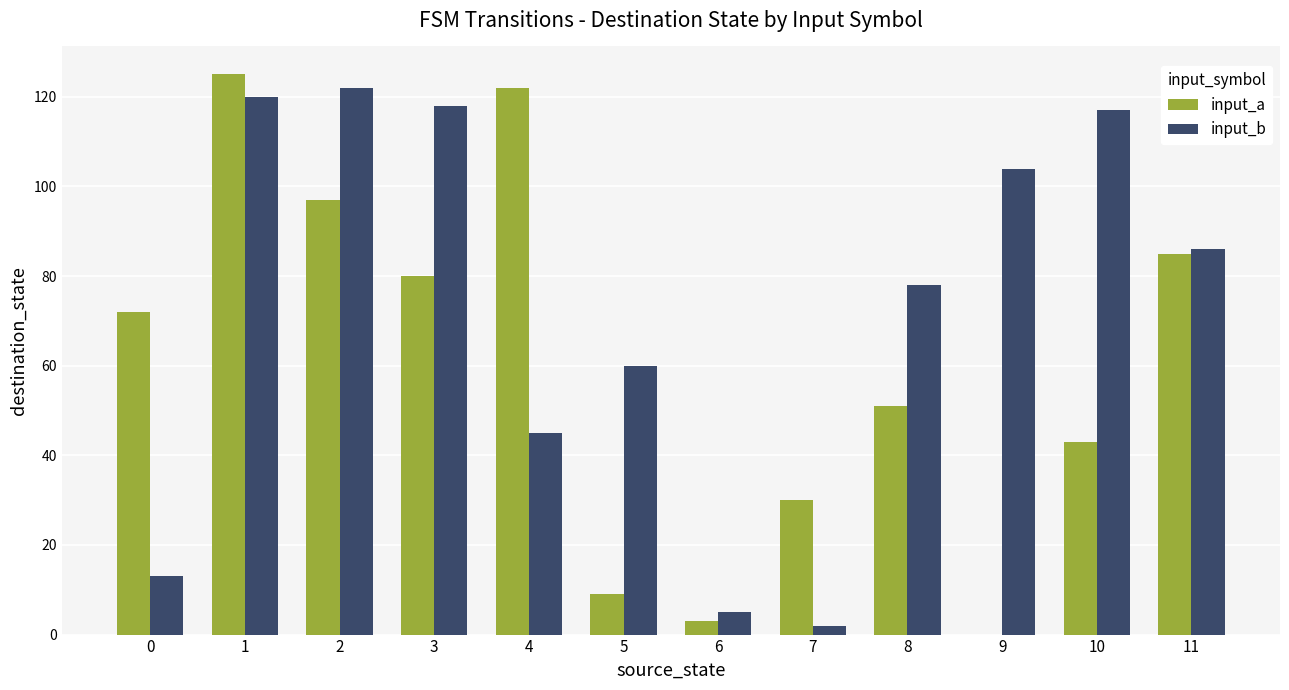

What is the difference between the input_b values at 2 and 8?

44